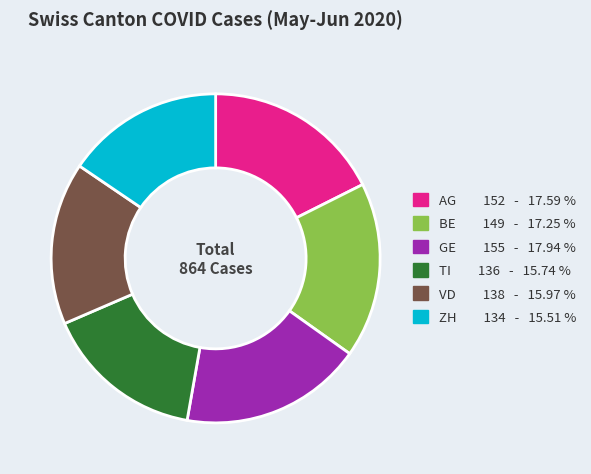

Does BE represent more than half of the total?

No